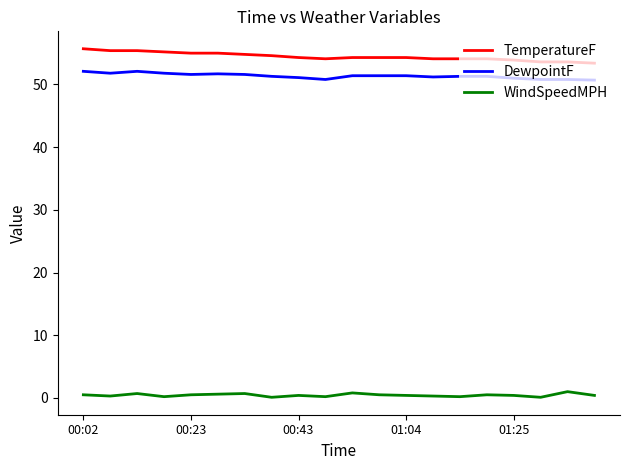

What is the difference between the maximum and minimum values in the TemperatureF series?

2.3